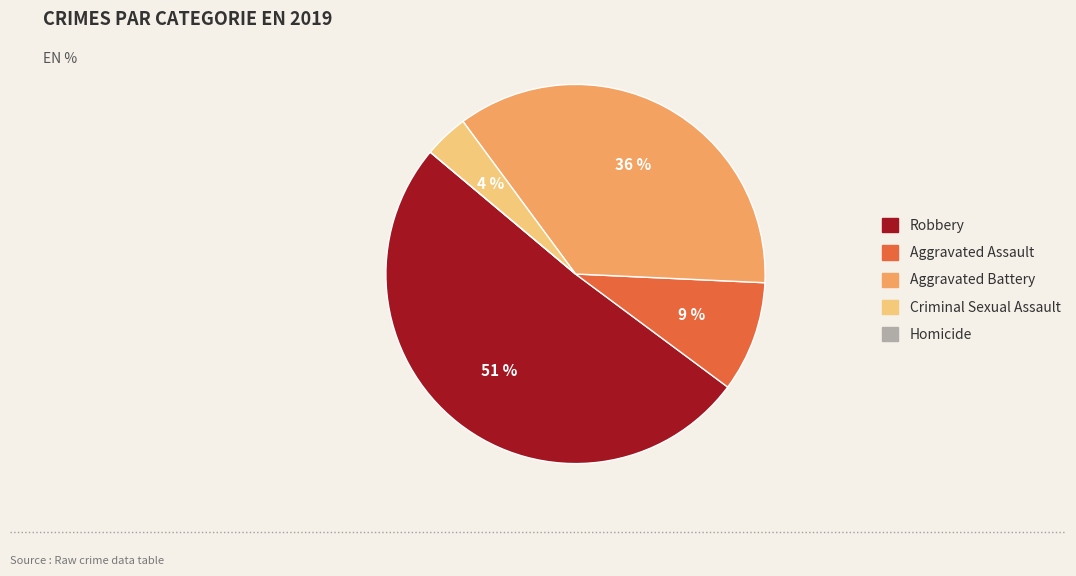

Do Aggravated Assault and Criminal Sexual Assault together represent more than half of the pie?

No